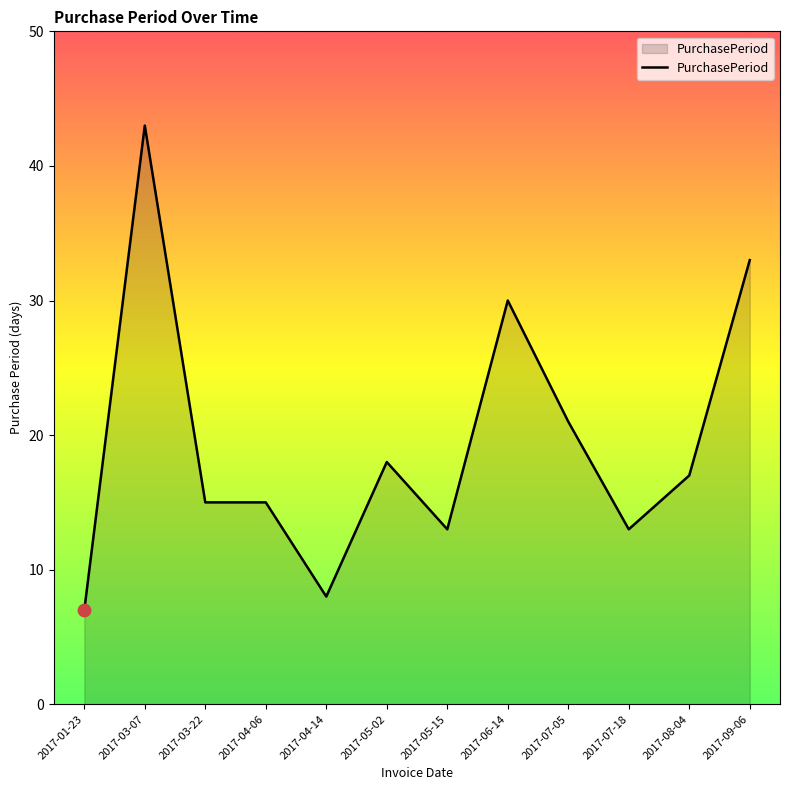

What is the change in value from 2017-07-05 to 2017-07-18?

-8